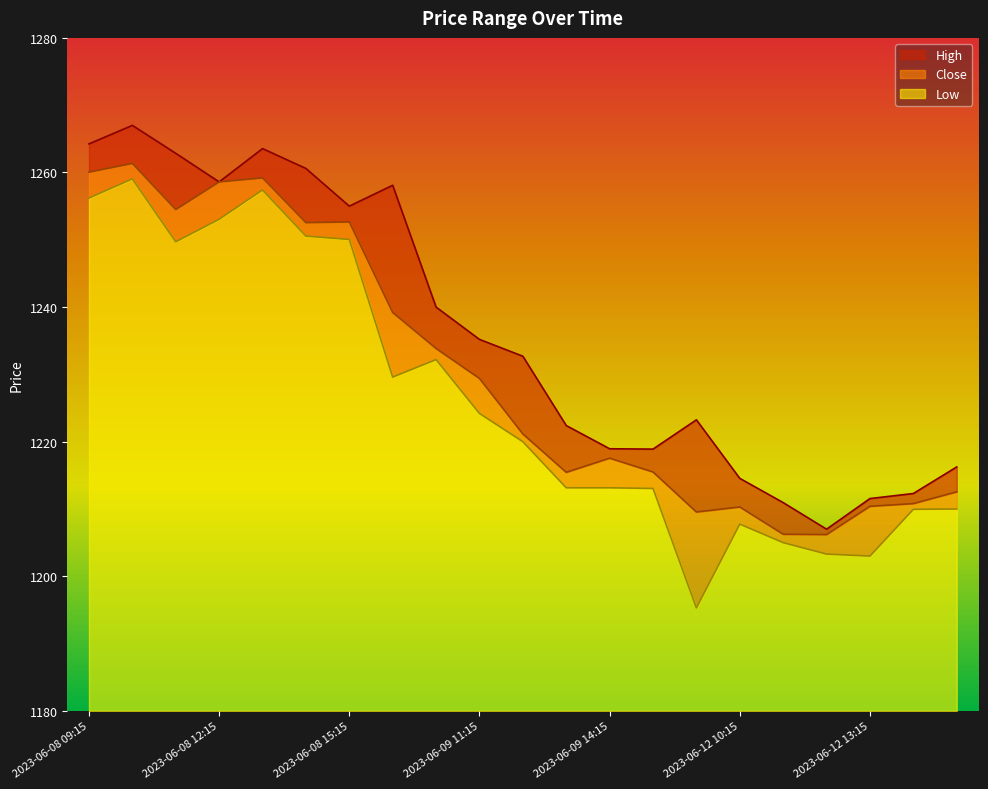

How many interior local valleys does the Low series have?

4